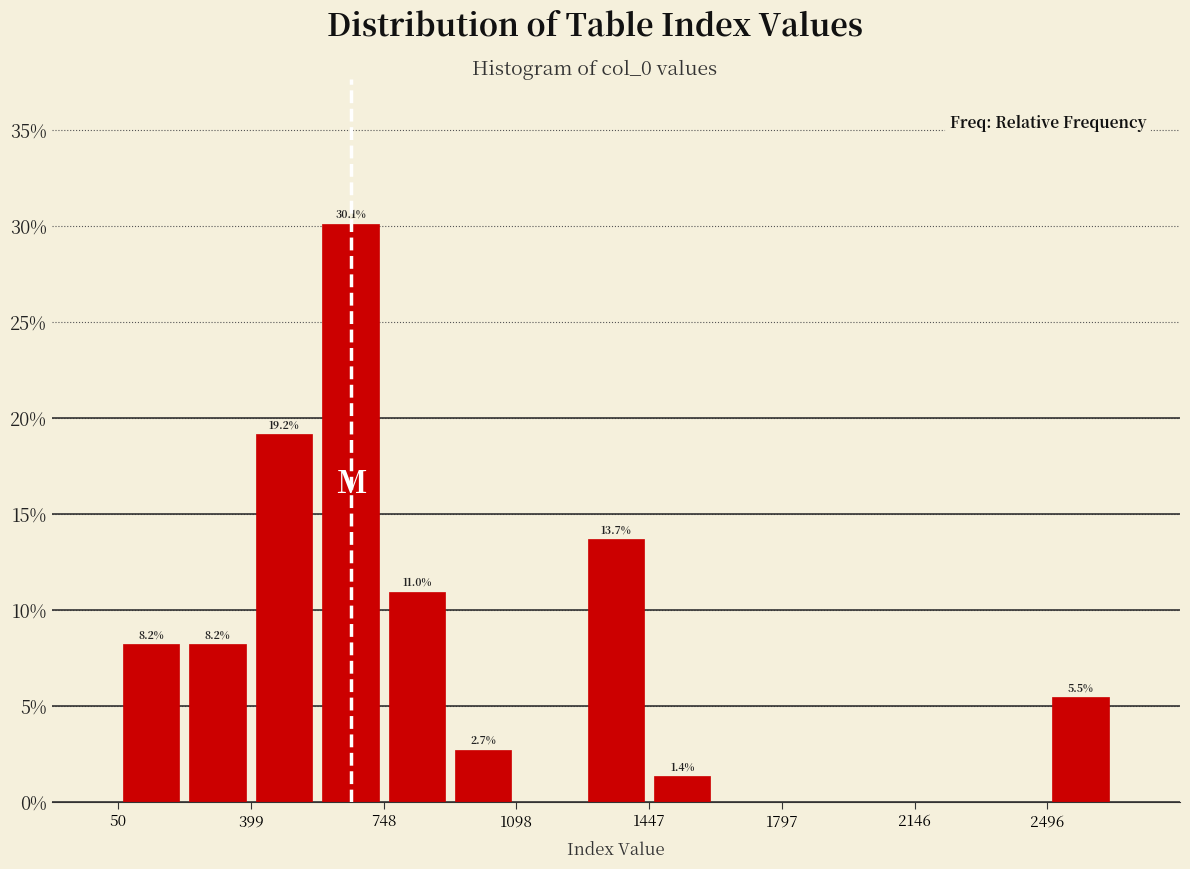

Around what value on the x-axis is the tallest bar? Give the approximate position of its centre, as read against the axis.

650